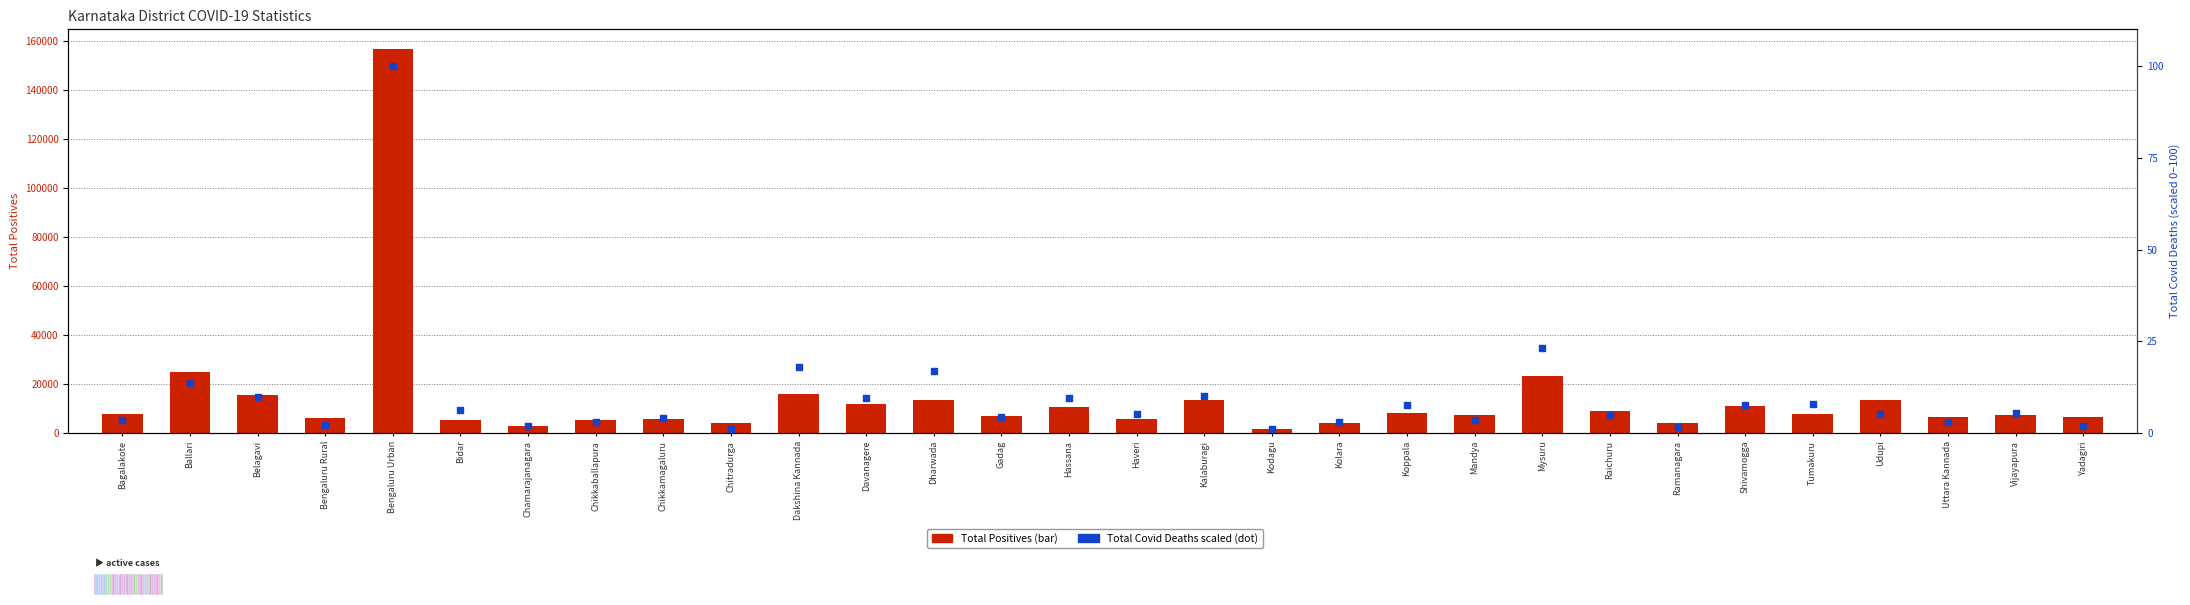

Which series contains the highest Y value?

Total_Positives